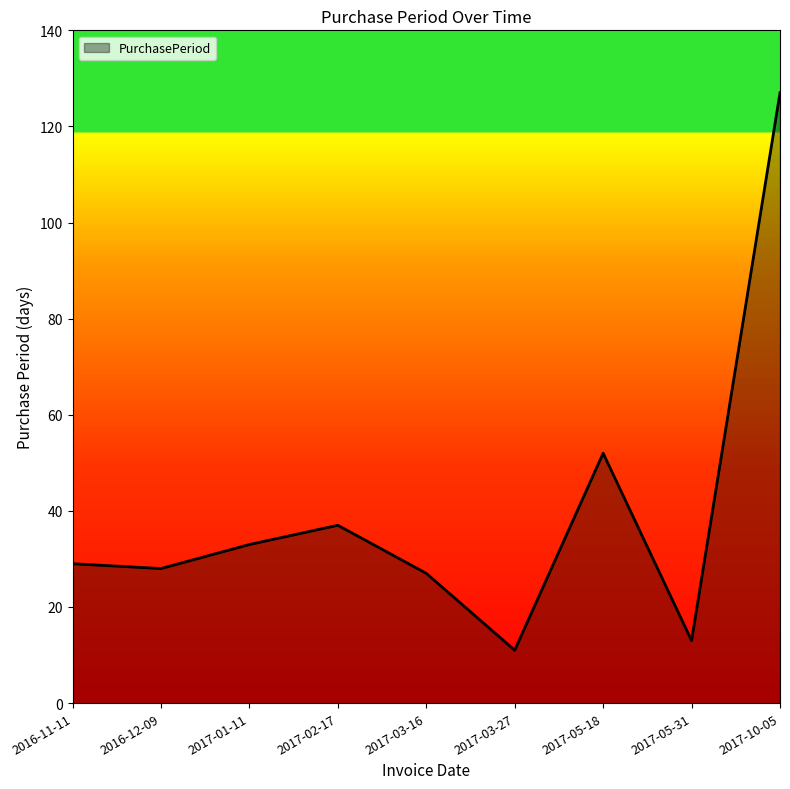

True or false: the data shows 62 at 2017-02-17.

False